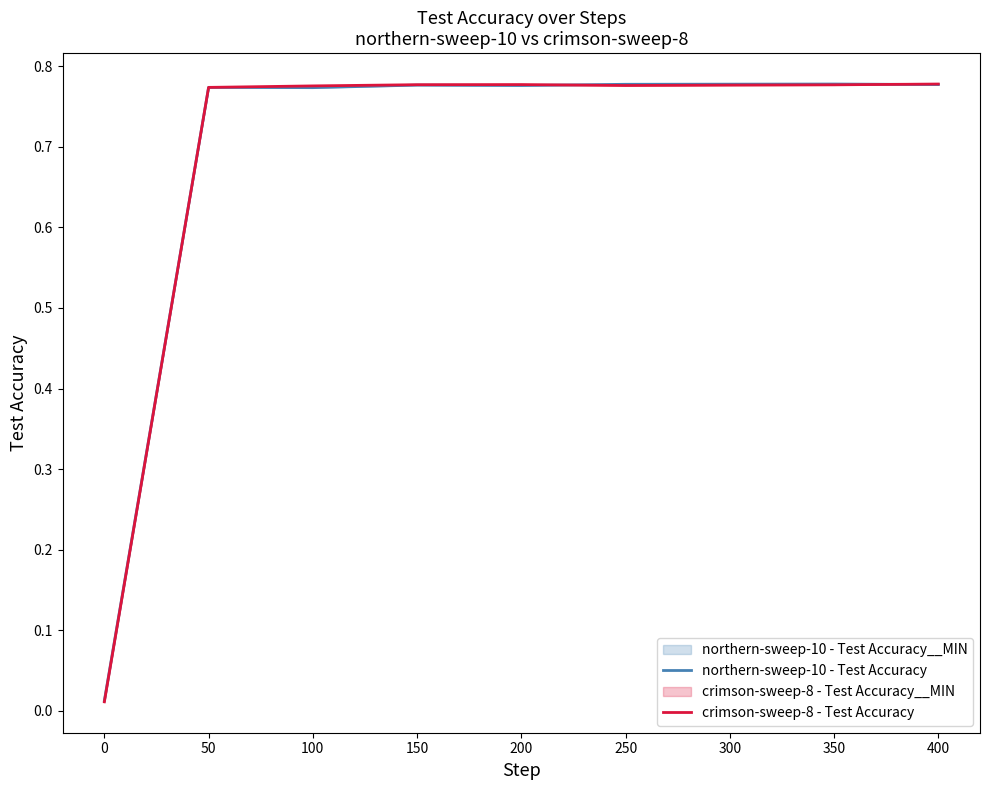

The crimson-sweep-8 - Test Accuracy series shows 1.0 at 350. True or false?

False